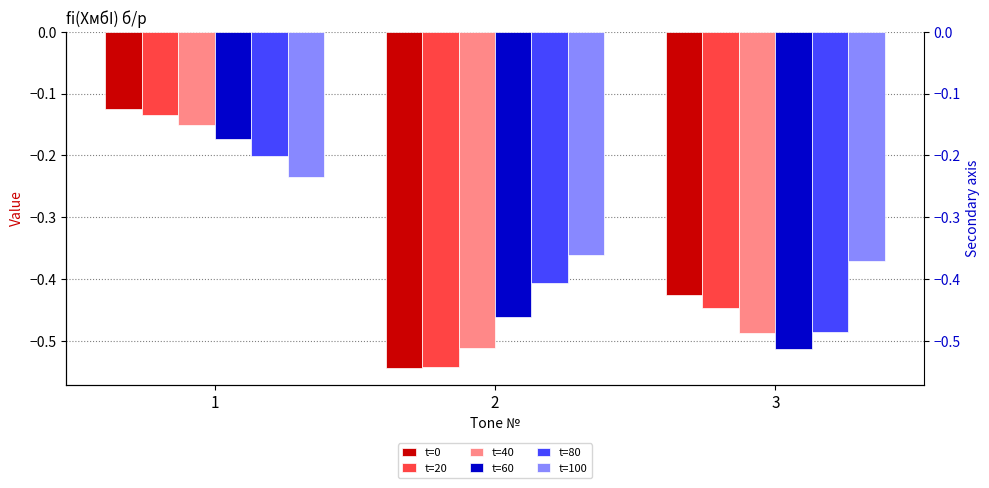

What is the value of the t=20 bar at the 3rd from the left?

-0.4